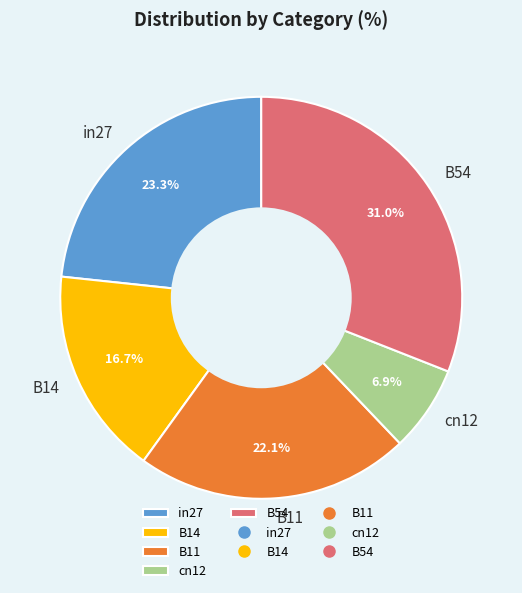

True or false: cn12 accounts for 7% of the total.

True